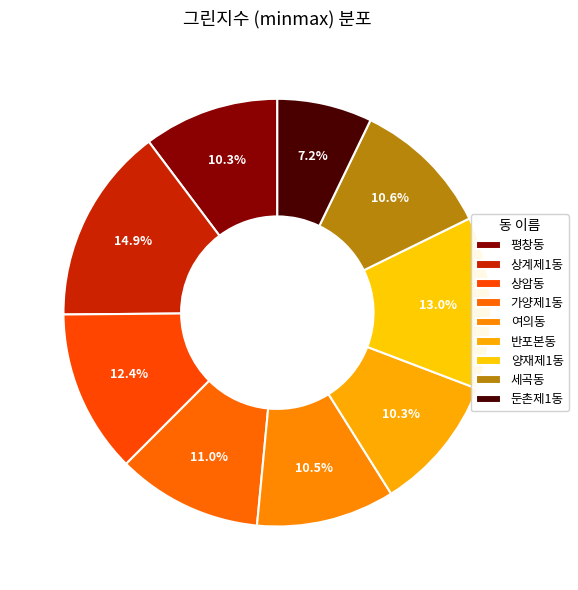

Rank the categories by value from highest to lowest.

상계제1동, 양재제1동, 상암동, 가양제1동, 세곡동, 여의동, 반포본동, 평창동, 둔촌제1동